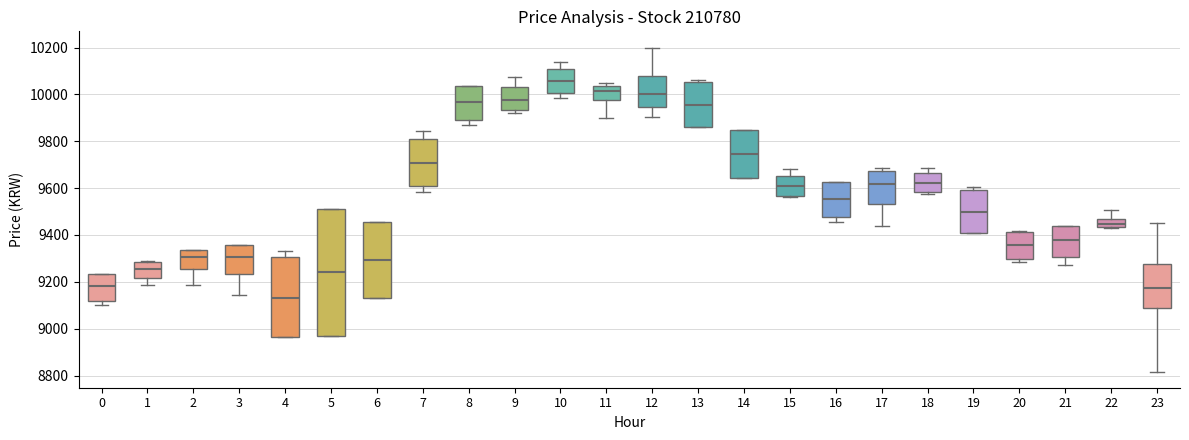

Comparing the boxes themselves (not the whiskers), which one is the tallest?

5